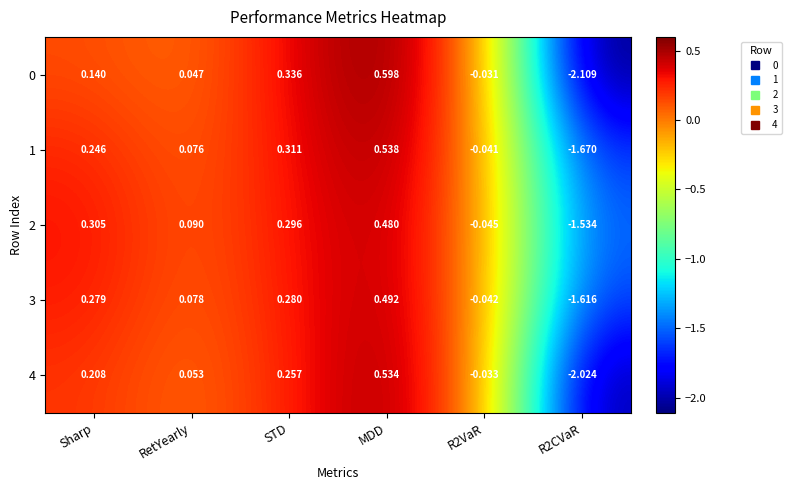

What is the minimum value shown in the chart?

-2.1